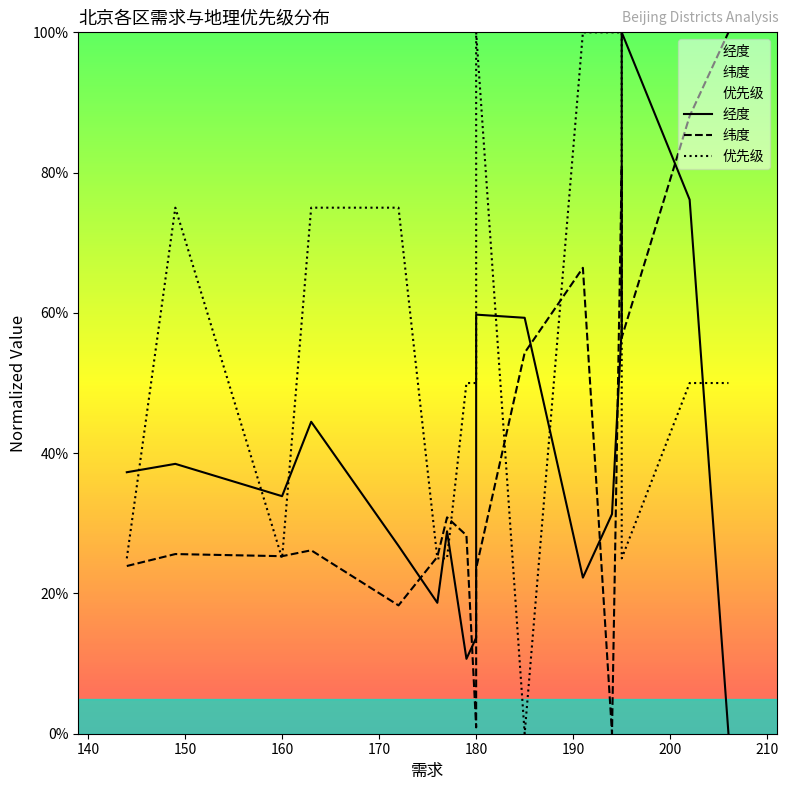

What is the value of the 纬度 point at the 10th from the left?

23.6